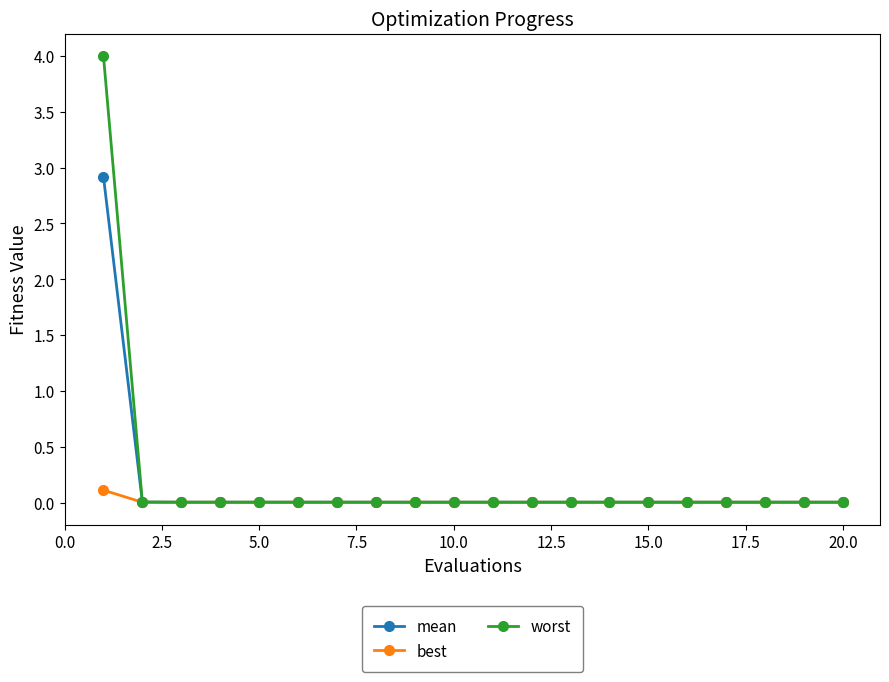

What is the maximum value shown in the chart?

4.0